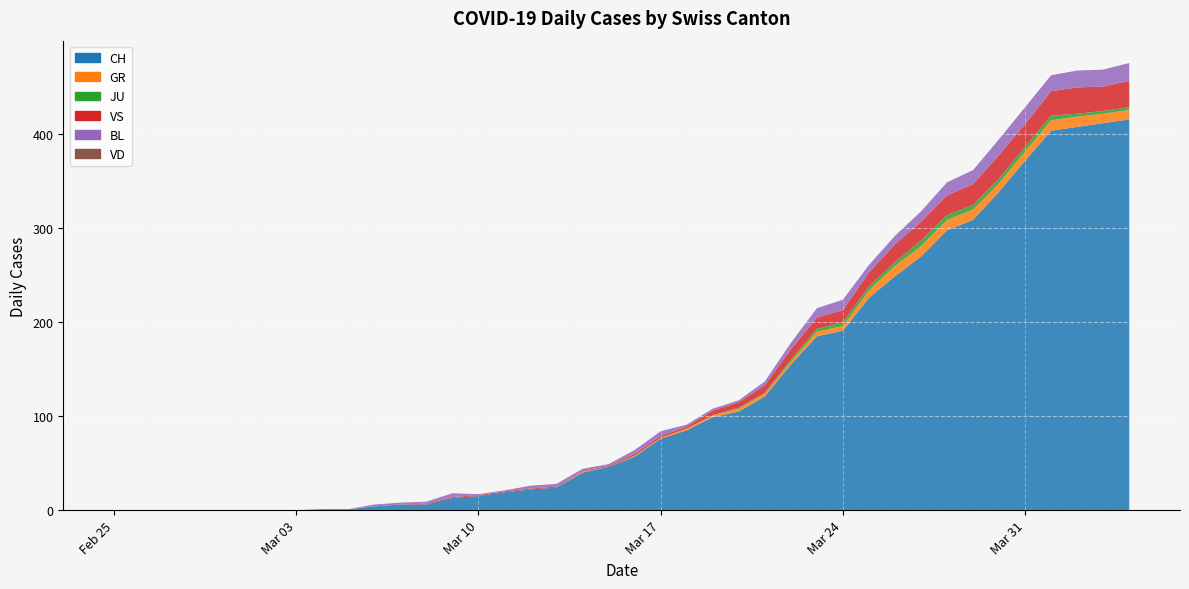

Reading right to left, list all the values displayed in this chart.

CH: 416	412	408	404	372	339	309	298	270	249	226	191	185	155	121	105	99	85	76	57	46	40	24	22	19	15	13	6	6	4	1	1	0	0	0	0	0	0	0	0
VD: 0	0	0	0	0	0	0	0	0	0	0	0	0	0	0	0	0	0	0	0	0	0	0	0	0	0	0	0	0	0	0	0	0	0	0	0	0	0	0	0
GR: 10	10	11	11	10	9	11	11	11	11	8	5	5	3	3	3	2	2	1	1	0	1	0	0	0	0	0	0	0	0	0	0	0	0	0	0	0	0	0	0
JU: 3	3	3	5	5	5	5	5	6	4	4	4	3	2	1	1	0	0	0	0	0	0	0	0	0	0	0	0	0	0	0	0	0	0	0	0	0	0	0	0
VS: 28	26	28	26	24	25	22	21	20	19	15	13	12	11	8	6	5	2	2	2	1	1	1	1	1	1	1	1	0	0	0	0	0	0	0	0	0	0	0	0
BL: 19	18	18	17	18	17	15	14	11	9	8	11	10	7	4	2	2	2	5	4	2	2	3	3	1	1	4	2	2	2	0	0	0	0	0	0	0	0	0	0